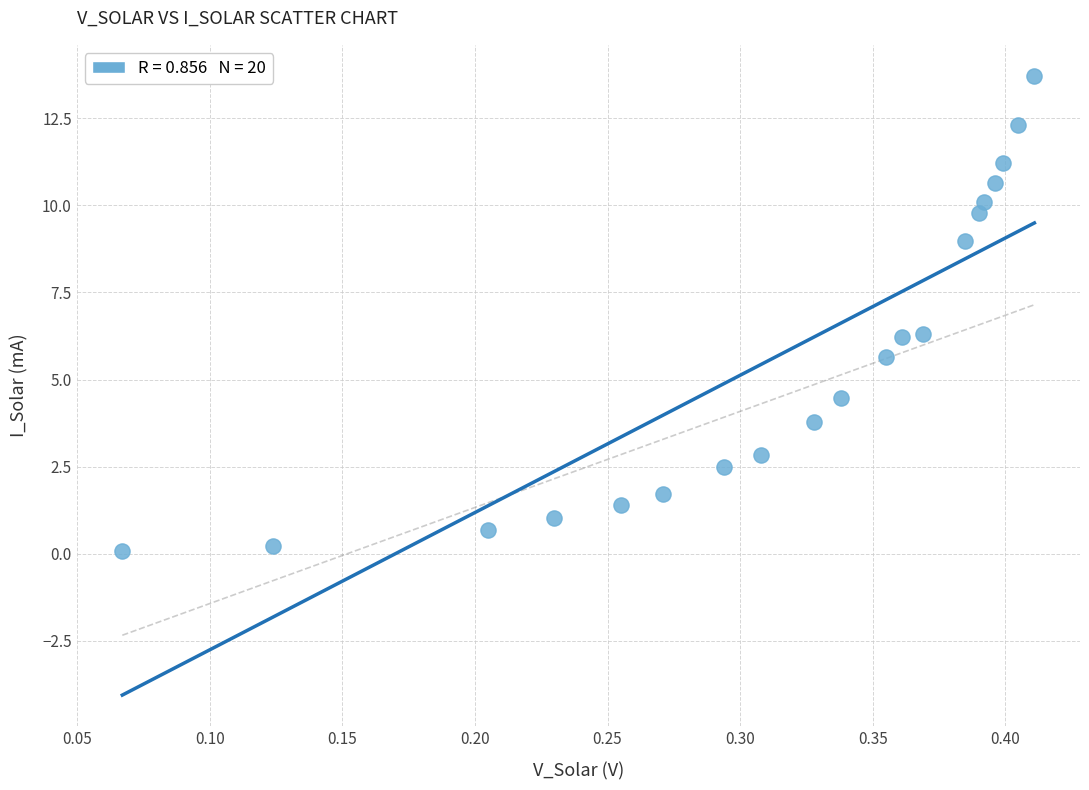

What is the range of X values (max minus min)?

0.3